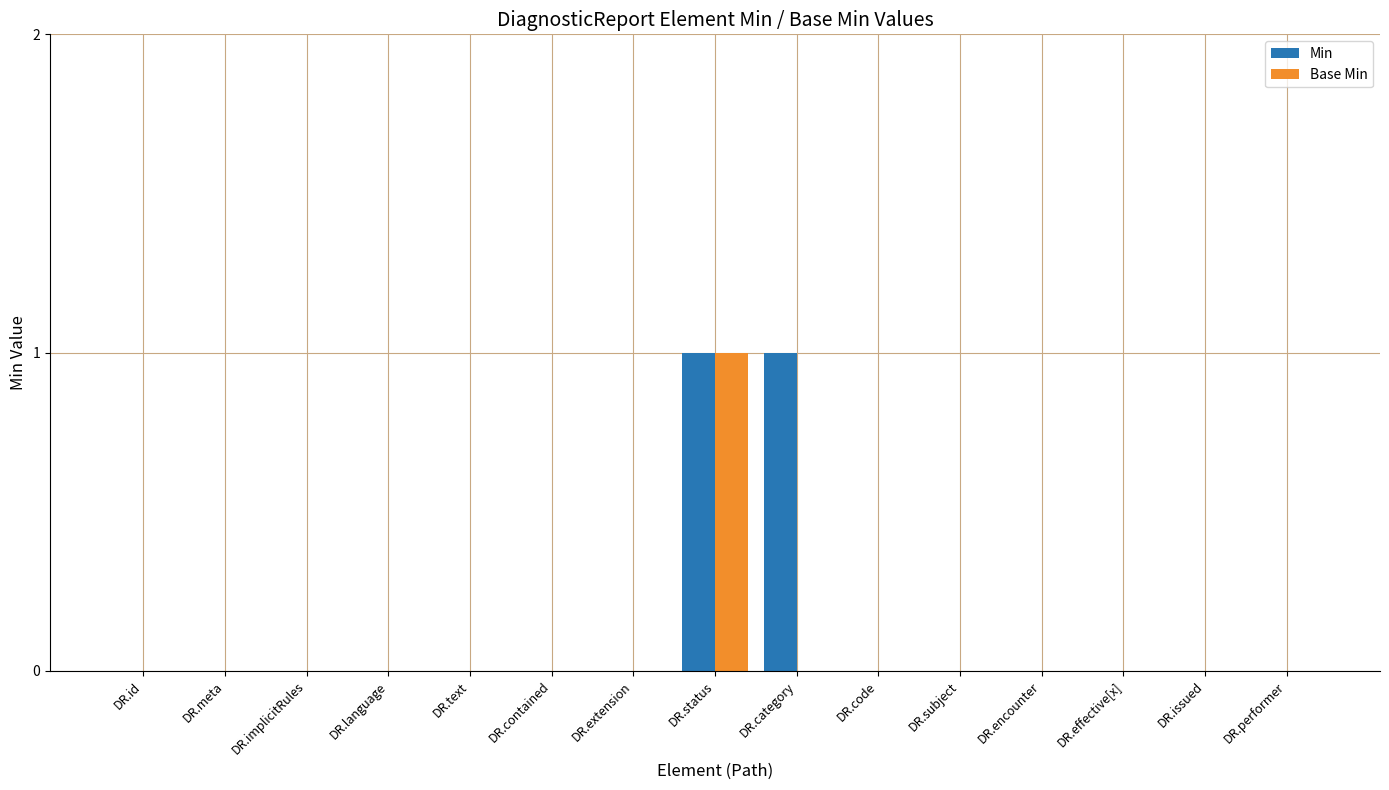

Reading right to left, extract all data points from this chart.

Min: 0	0	0	0	0	0	1	1	0	0	0	0	0	0	0
Base Min: 0	0	0	0	0	0	0	1	0	0	0	0	0	0	0